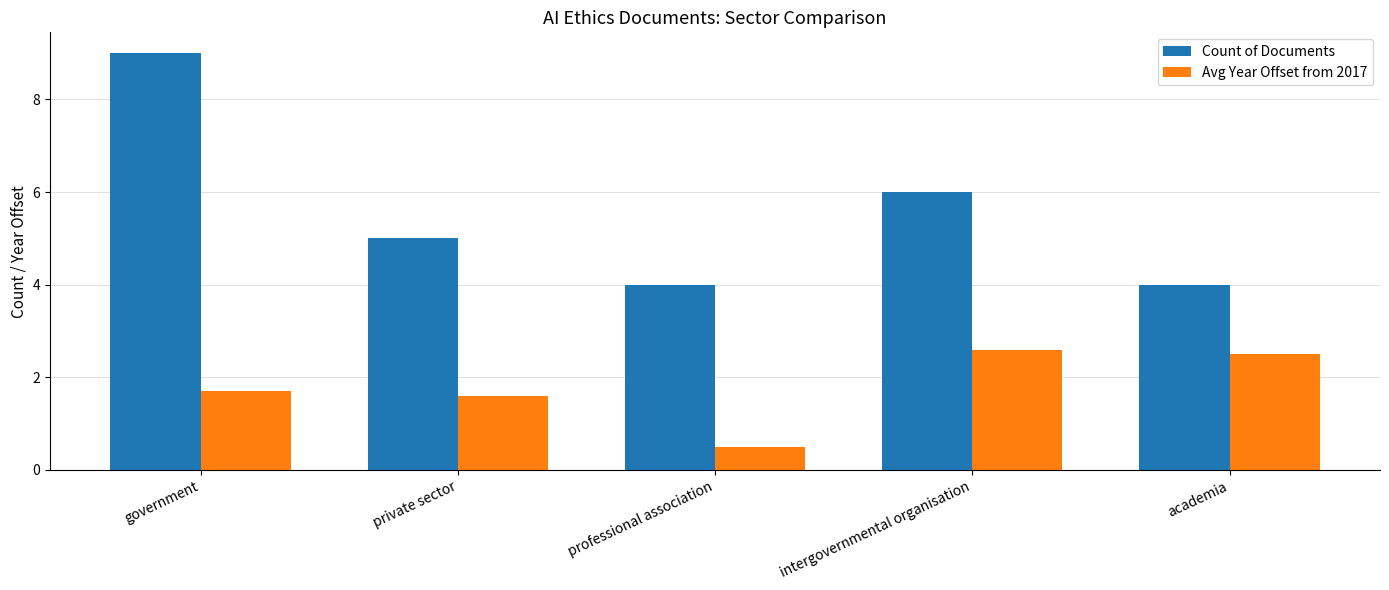

How many Count of Documents values are between 4 and 6?

4